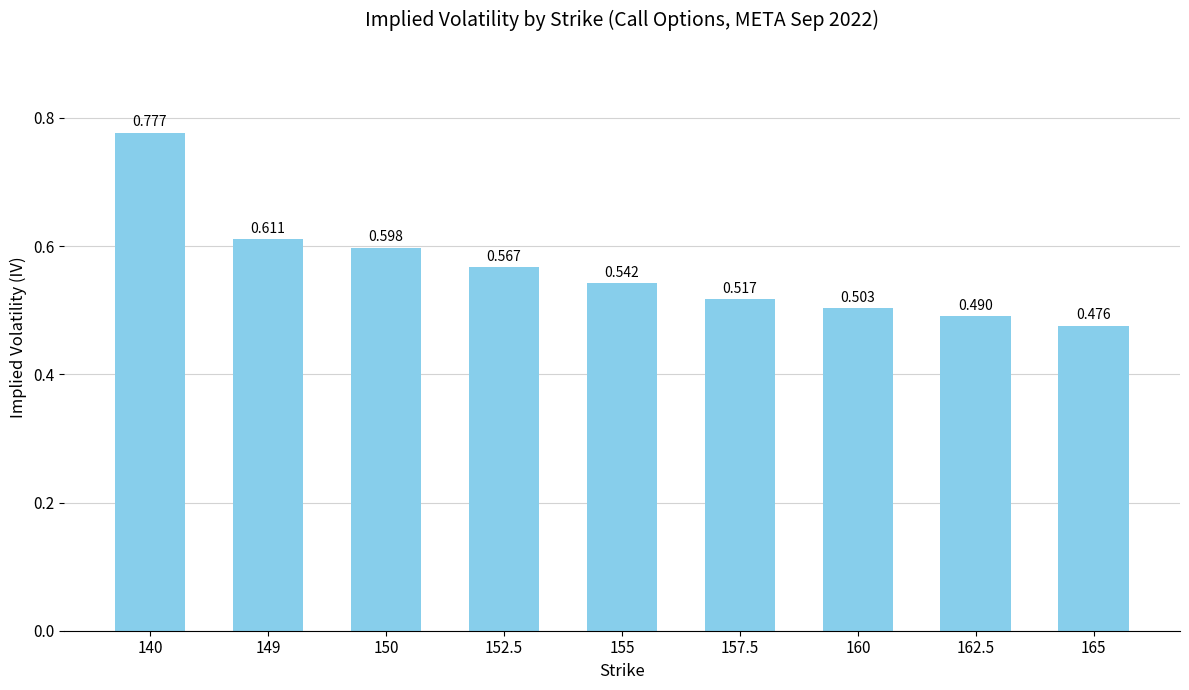

Rank the categories by value from lowest to highest.

165, 162.5, 160, 157.5, 155, 152.5, 150, 149, 140